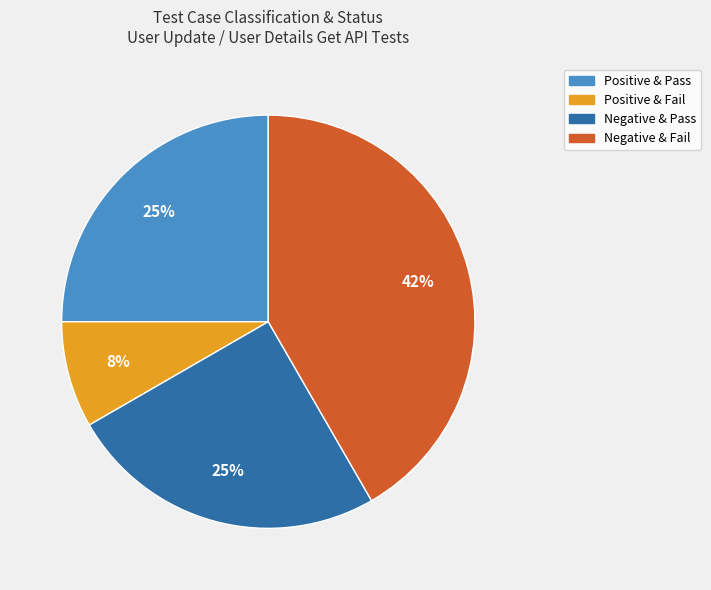

To the nearest percent, what is the average slice percentage?

25%